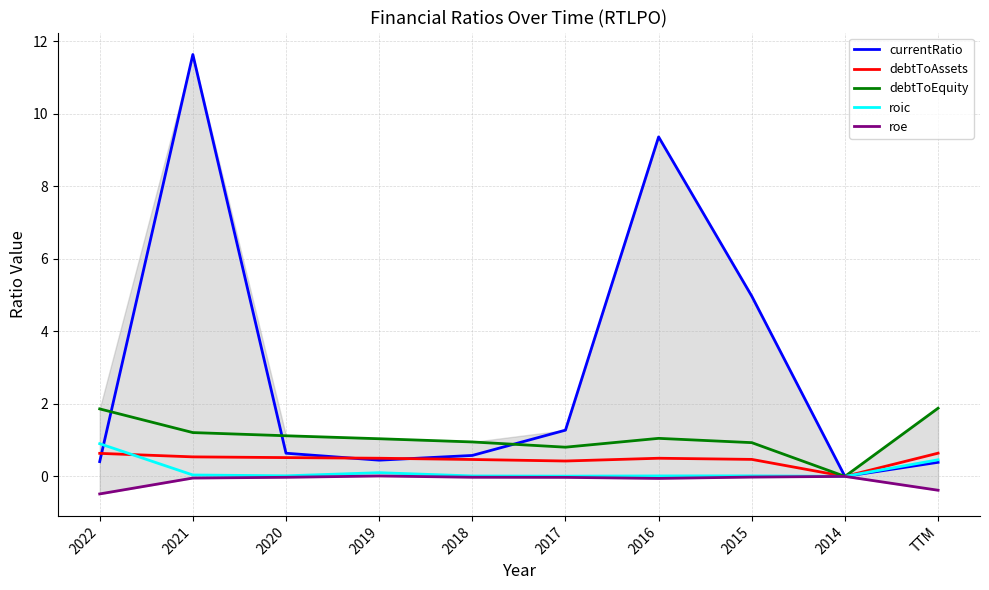

Reading left to right, what are all the values shown in this chart?

currentRatio: 0.4	11.6	0.6	0.4	0.6	1.3	9.4	5.0	0.0	0.4
debtToAssets: 0.6	0.5	0.5	0.5	0.5	0.4	0.5	0.5	0.0	0.6
debtToEquity: 1.9	1.2	1.1	1.0	0.9	0.8	1.0	0.9	0.0	1.9
roic: 0.9	0.0	0.0	0.1	0.0	0.0	0.0	0.0	0.0	0.5
roe: -0.5	-0.0	-0.0	0.0	-0.0	-0.0	-0.1	-0.0	0.0	-0.4